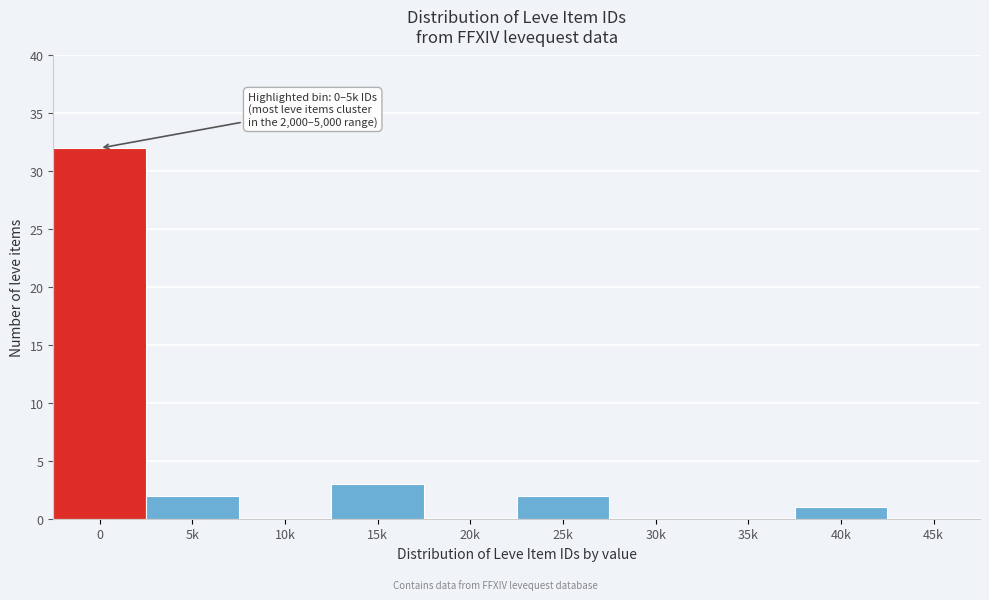

Reading left to right, extract all data points from this chart.

0=32	5k=2	10k=0	15k=3	20k=0	25k=2	30k=0	35k=0	40k=1	45k=0